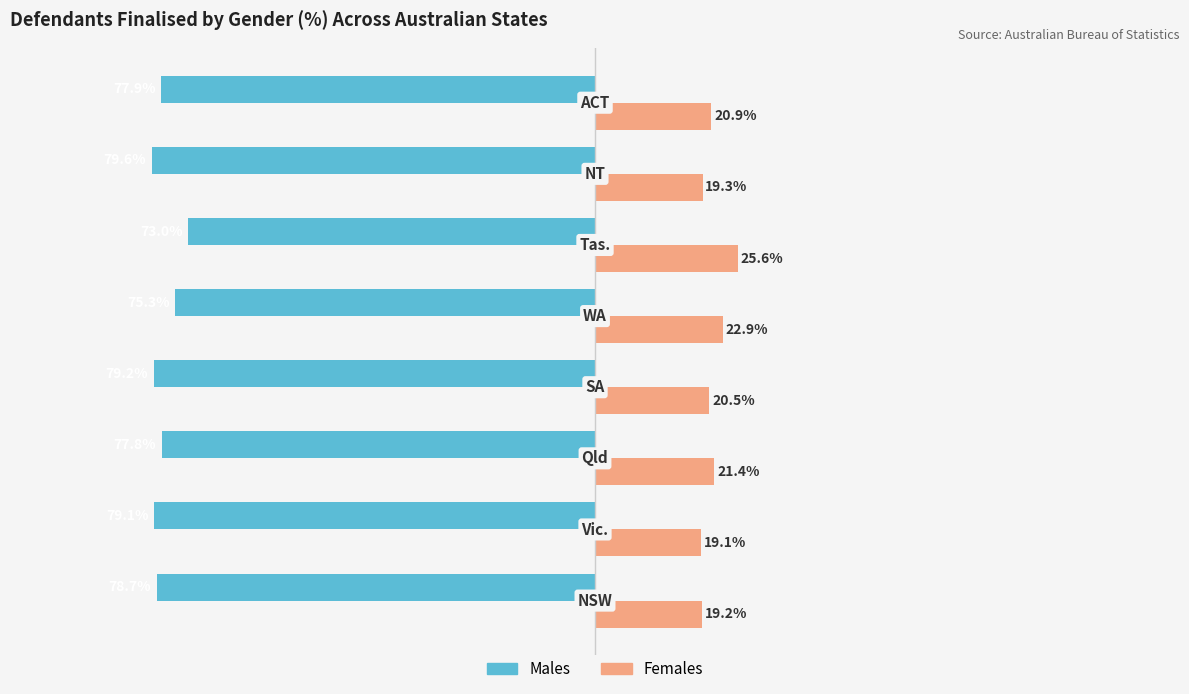

Which series has the largest range (max minus min)?

Males